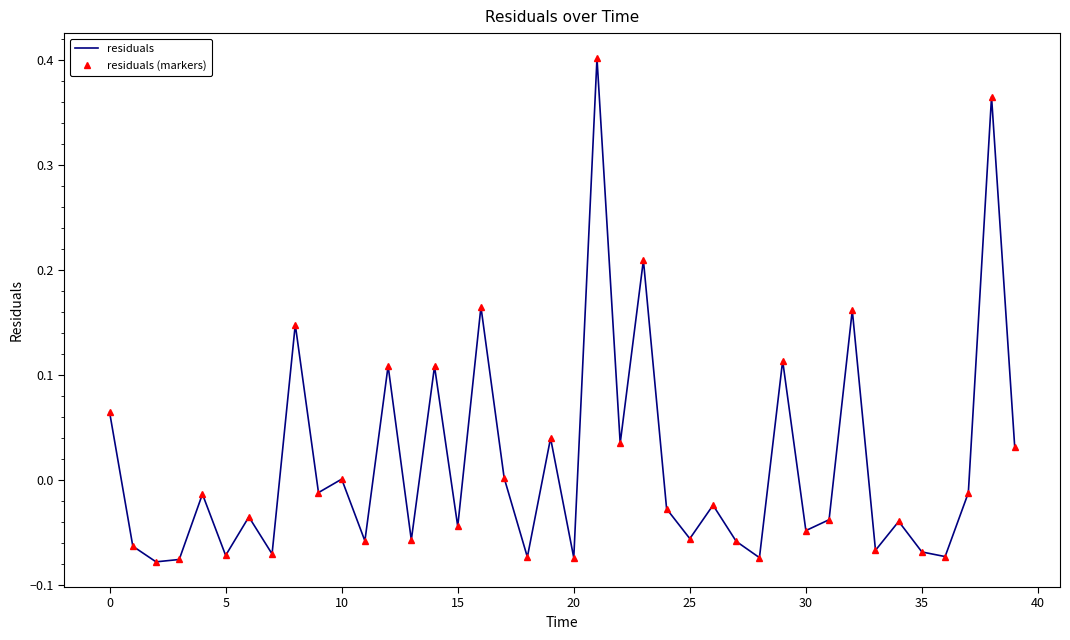

At which category is the sum across all series the highest?

21